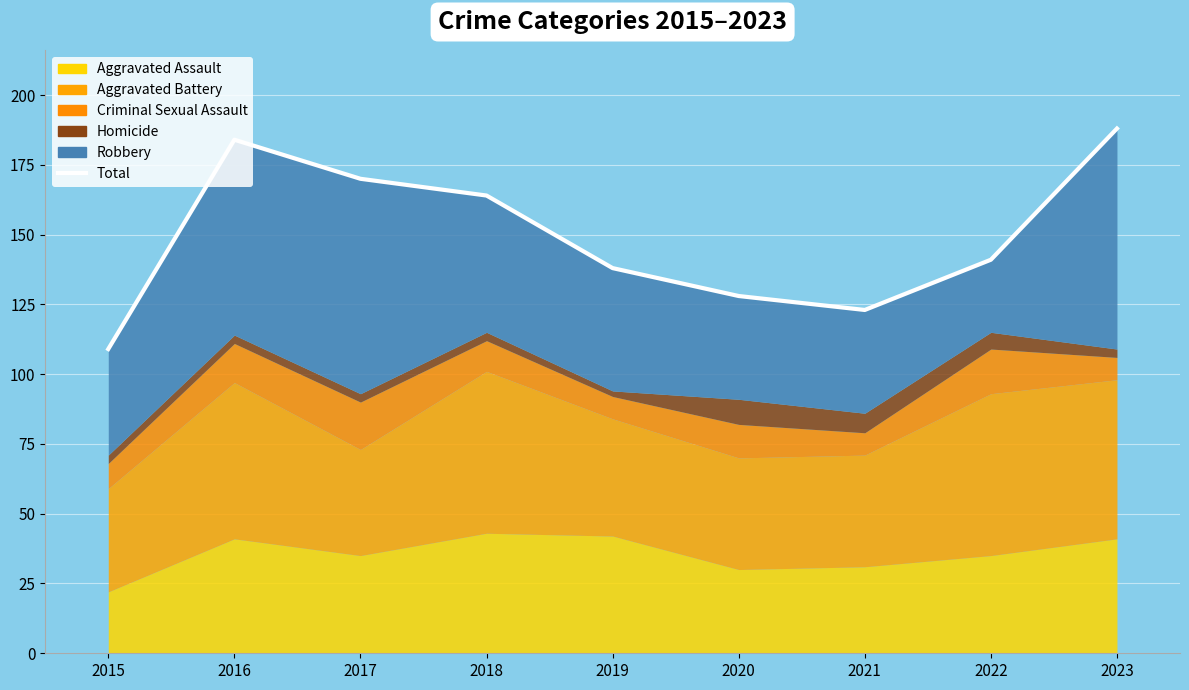

Between 2015 and 2022, which is larger?

2022